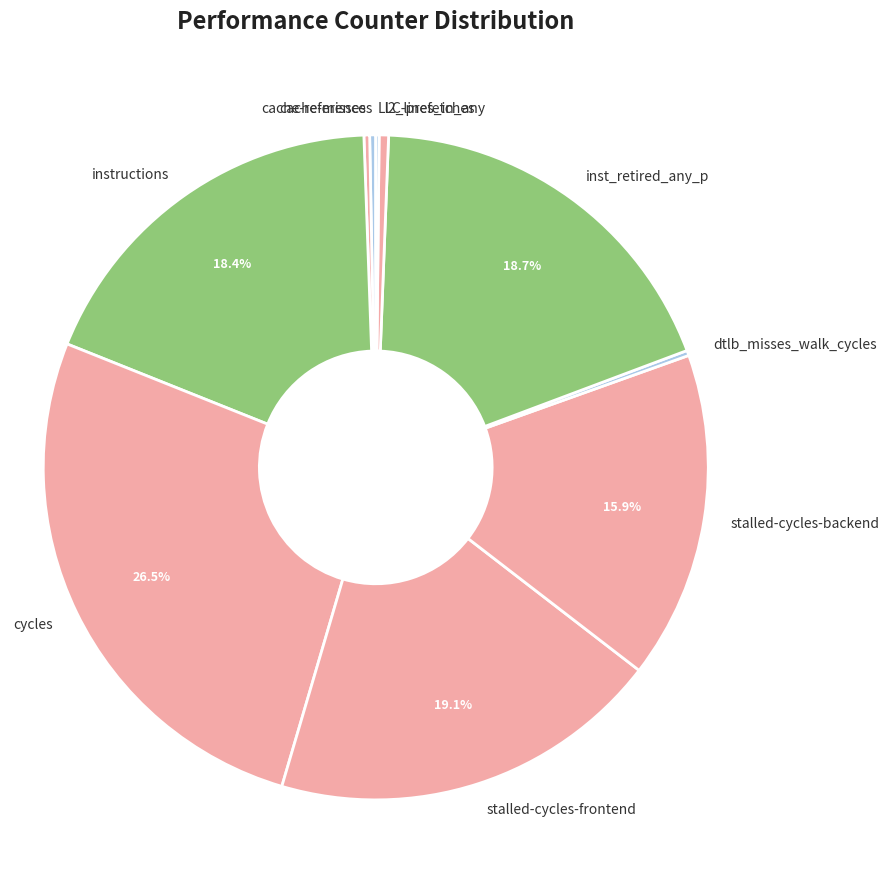

What is the largest slice in the pie chart?

cycles